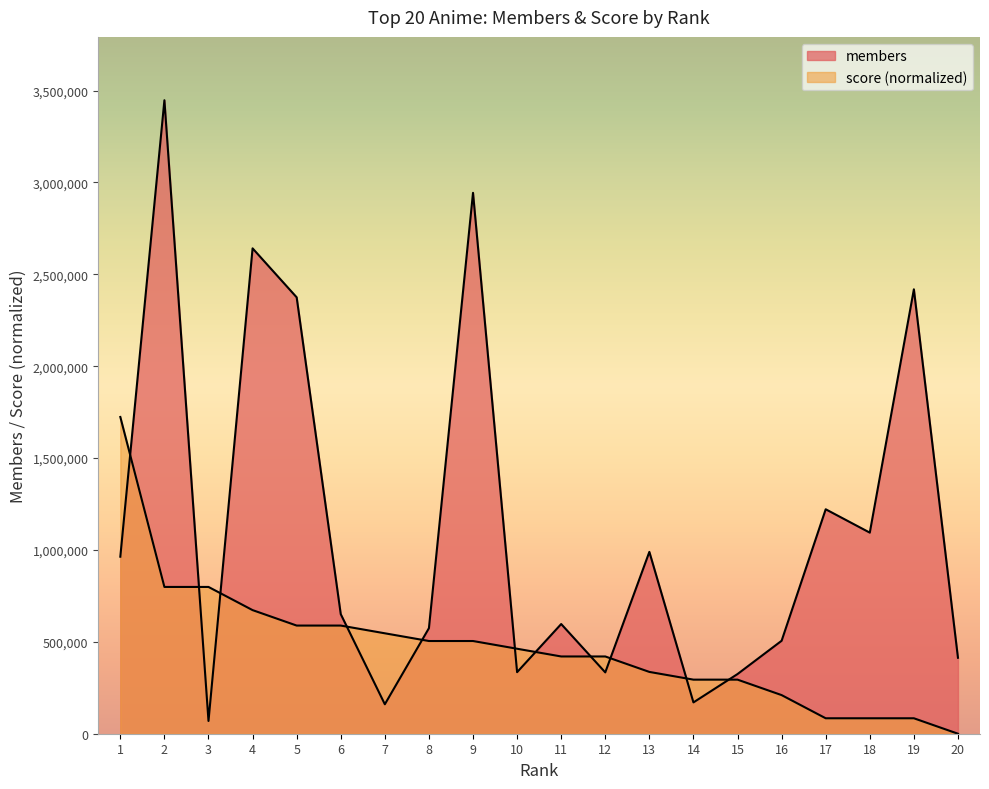

Reading left to right, extract all data points from this chart.

members: 963410.0	3447556.0	69389.0	2641511.0	2374932.0	650678.0	160294.0	574395.0	2943675.0	334966.0	596958.0	333787.0	989582.0	170405.0	324739.0	505886.0	1221501.0	1094336.0	2418497.0	413429.0
score: 1723778.0	798824.0	798824.0	672693.9	588607.1	588607.1	546563.8	504520.4	504520.4	462477.0	420433.7	420433.7	336346.9	294303.6	294303.6	210216.8	84086.7	84086.7	84086.7	0.0